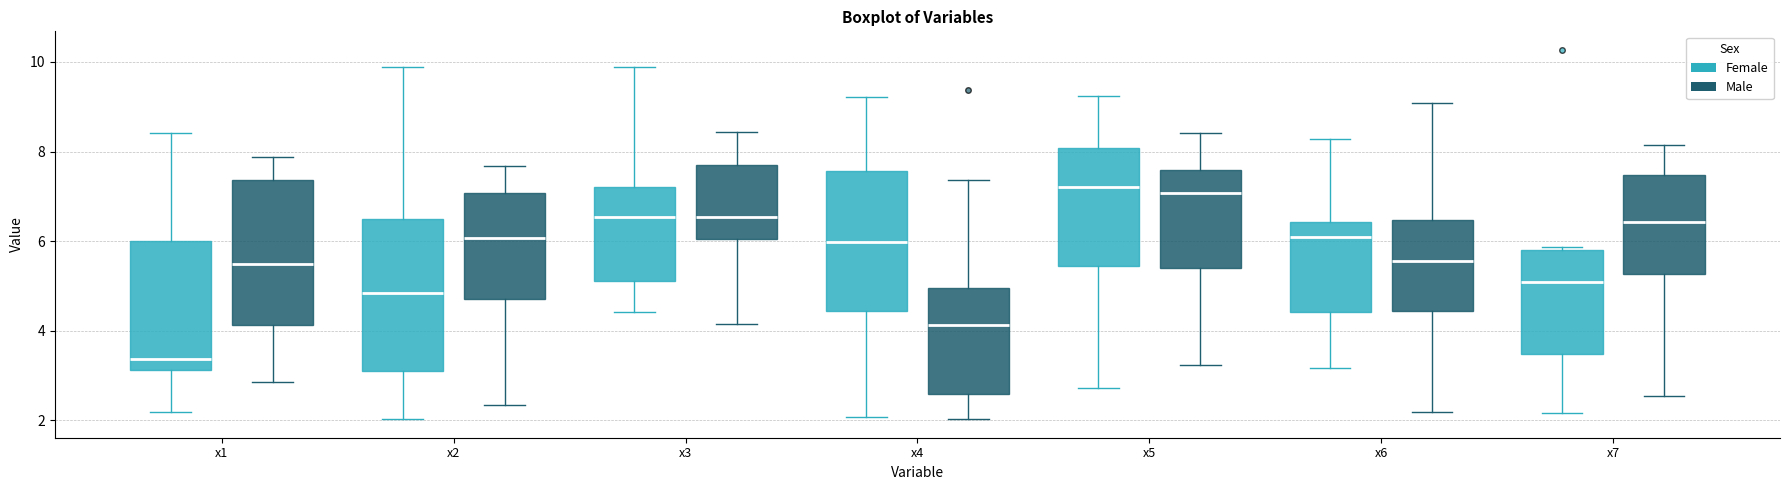

Where is the upper edge of the box for x3 (Male) on the y-axis? The values are not printed on the chart, so give them approximately, as read against the axis.

7.6